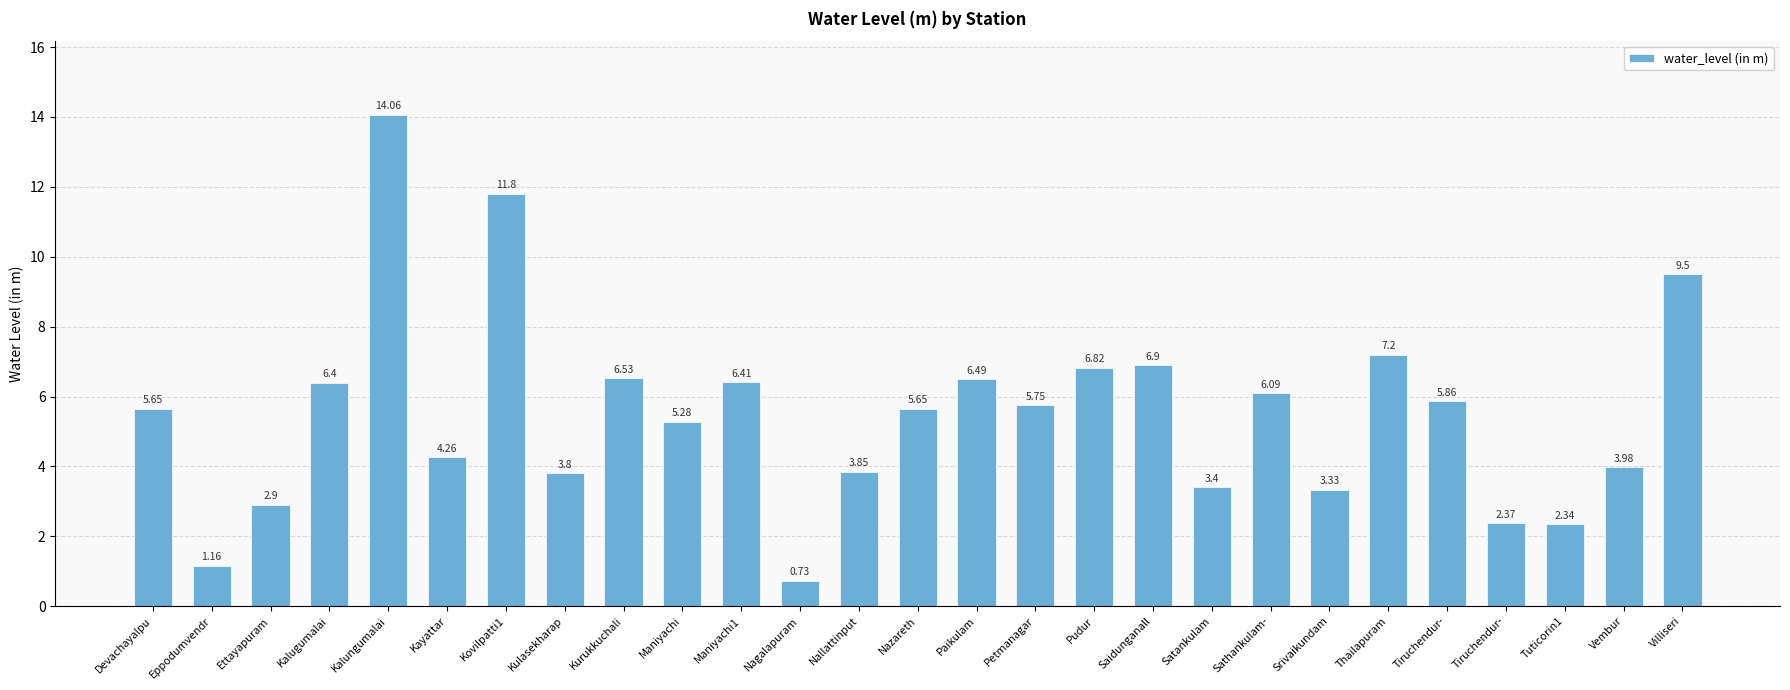

Reading left to right, extract all data points from this chart.

Devachayalpu=5.7	Eppodumvendr=1.2	Ettayapuram=2.9	Kalugumalai=6.4	Kalungumalai=14.1	Kayattar=4.3	Kovilpatti1=11.8	Kulasekharap=3.8	Kurukkuchali=6.5	Maniyachi=5.3	Maniyachi1=6.4	Nagalapuram=0.7	Nallattinput=3.9	Nazareth=5.7	Paikulam=6.5	Petmanagar=5.8	Pudur=6.8	Saidunganall=6.9	Satankulam=3.4	Sathankulam-=6.1	Srivaikundam=3.3	Thailapuram=7.2	Tiruchendur-=5.9	Tiruchendur-=2.4	Tuticorin1=2.3	Vembur=4.0	Villiseri=9.5